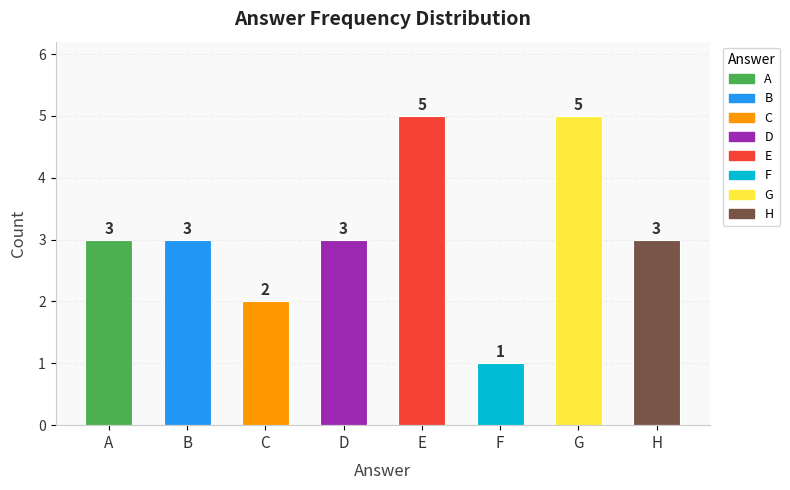

The chart shows a value of 8 at G. True or false?

False